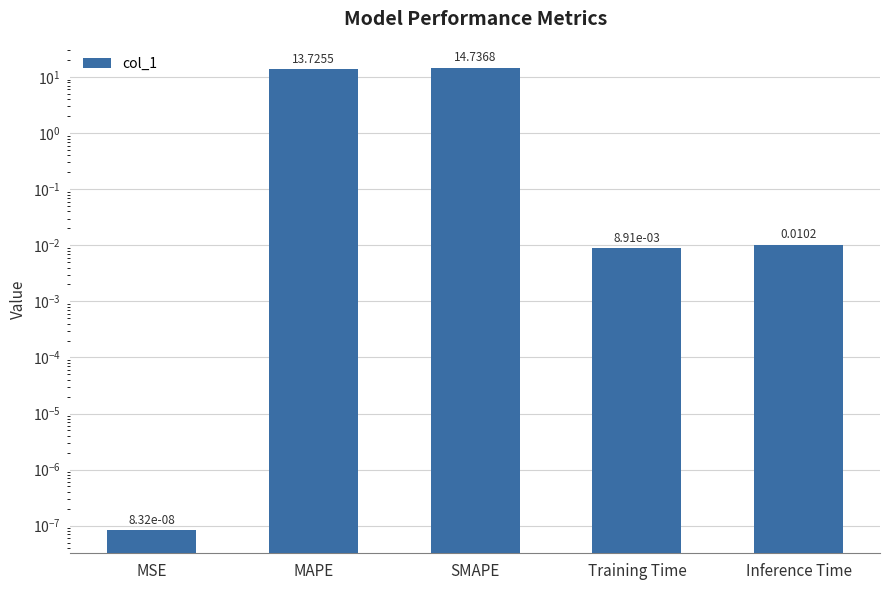

Rank the categories by value from lowest to highest.

MSE, Training Time, Inference Time, MAPE, SMAPE